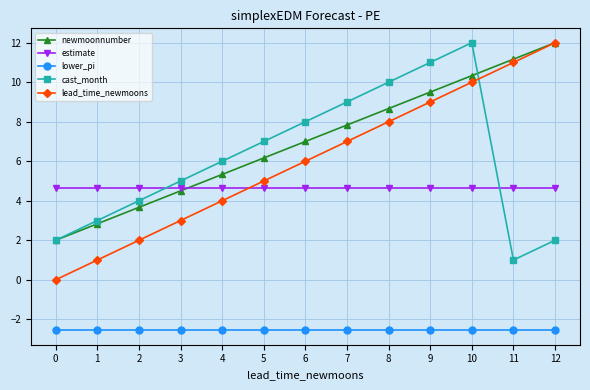

What is the highest value of the lower_pi series?

-2.6